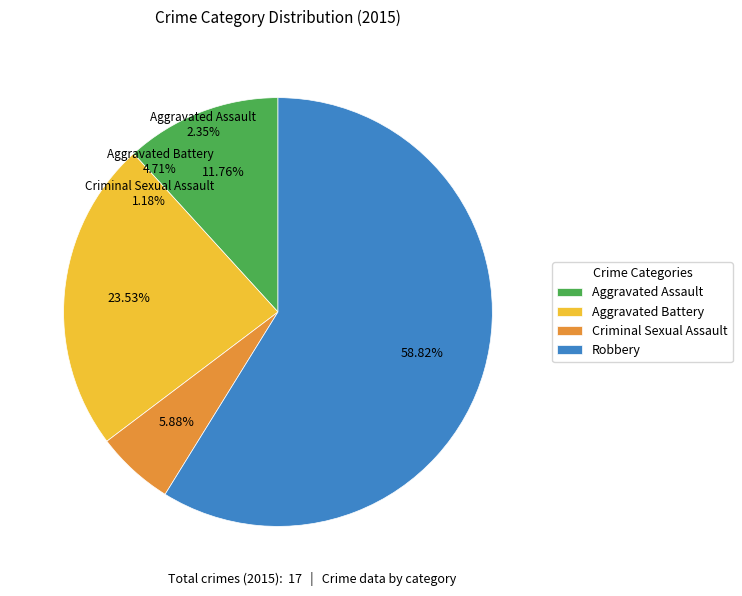

Which category has the smallest portion of the pie?

Criminal Sexual Assault